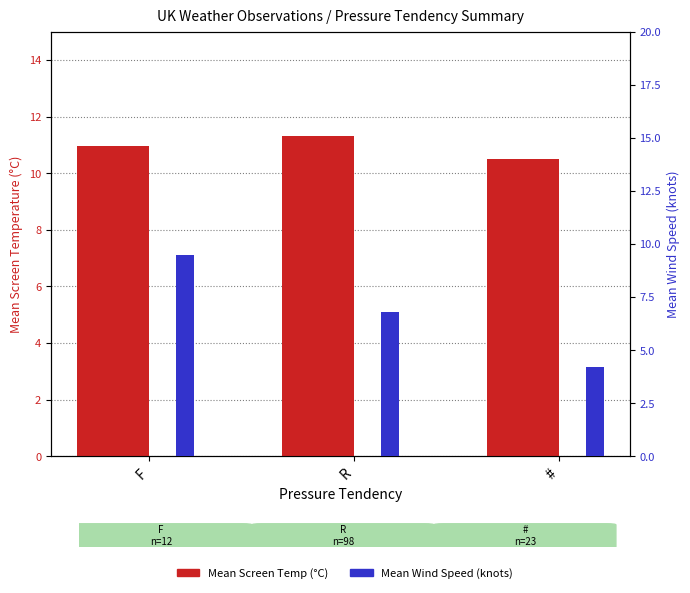

Which has a higher value, R or #?

R